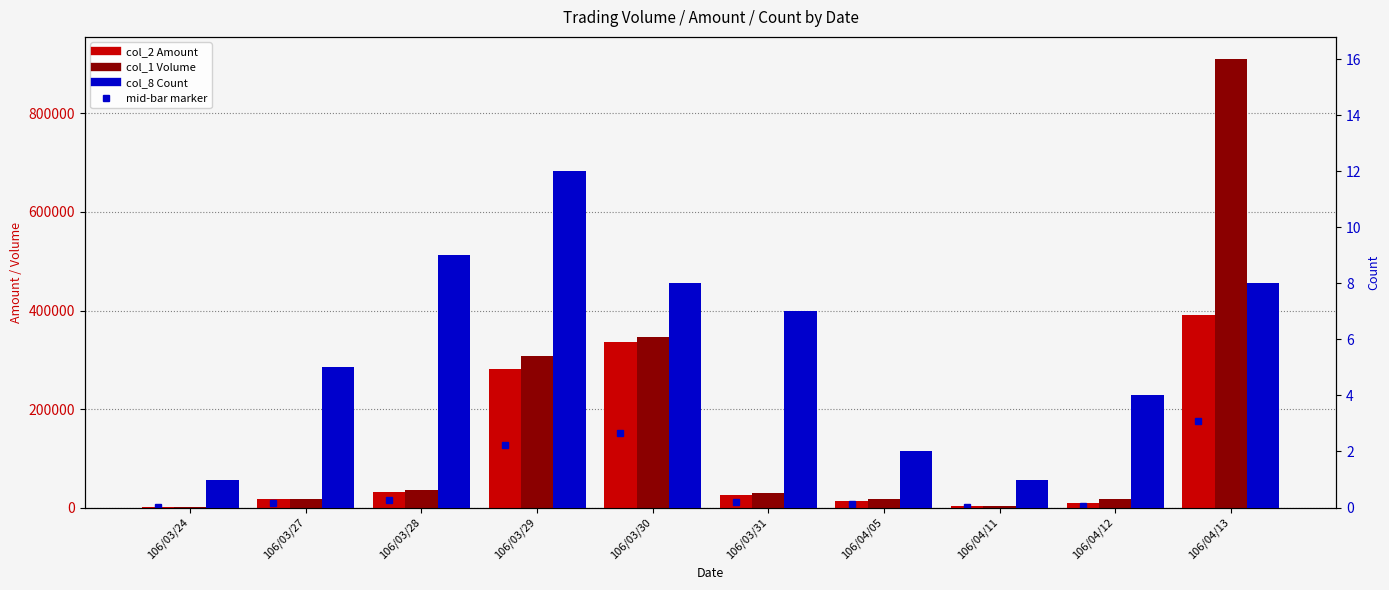

Which series changed the most between 106/03/31 and 106/04/11?

col_1 Volume